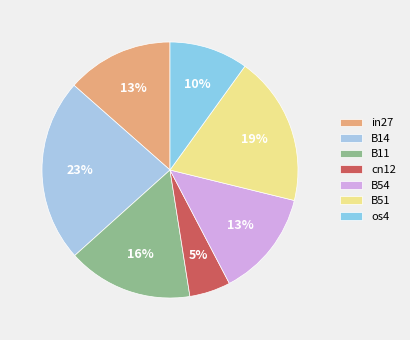

Which category has the biggest portion of the pie?

B14